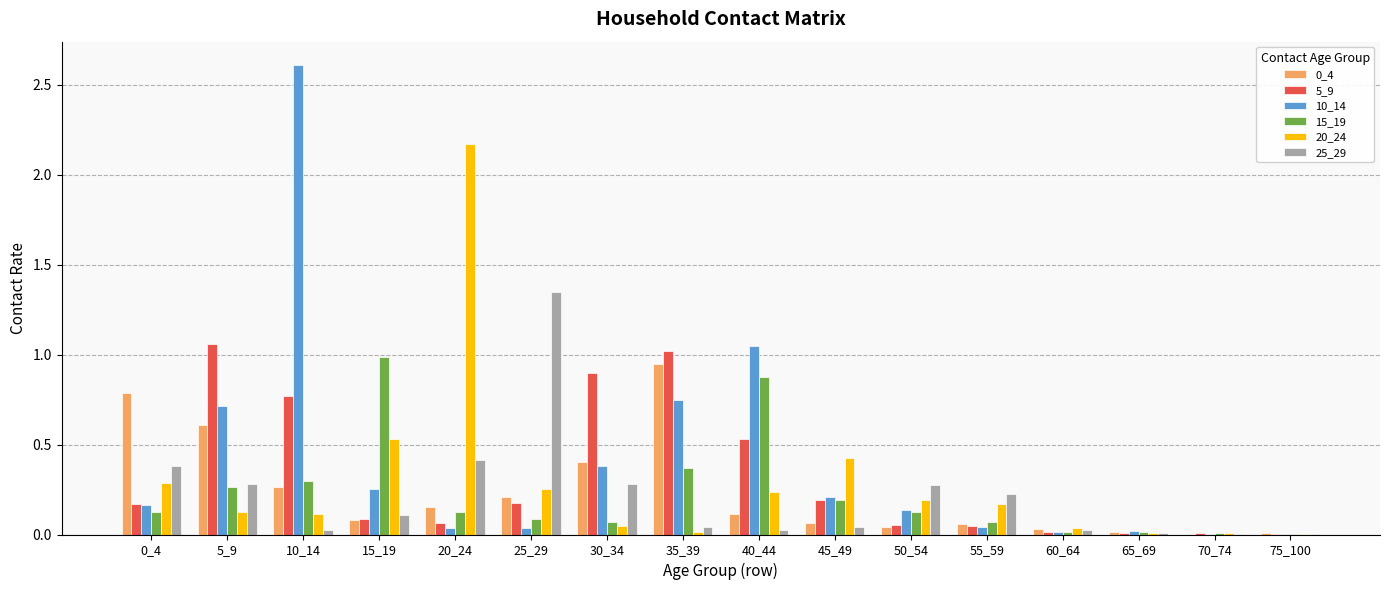

What is the maximum value shown in the chart?

2.6